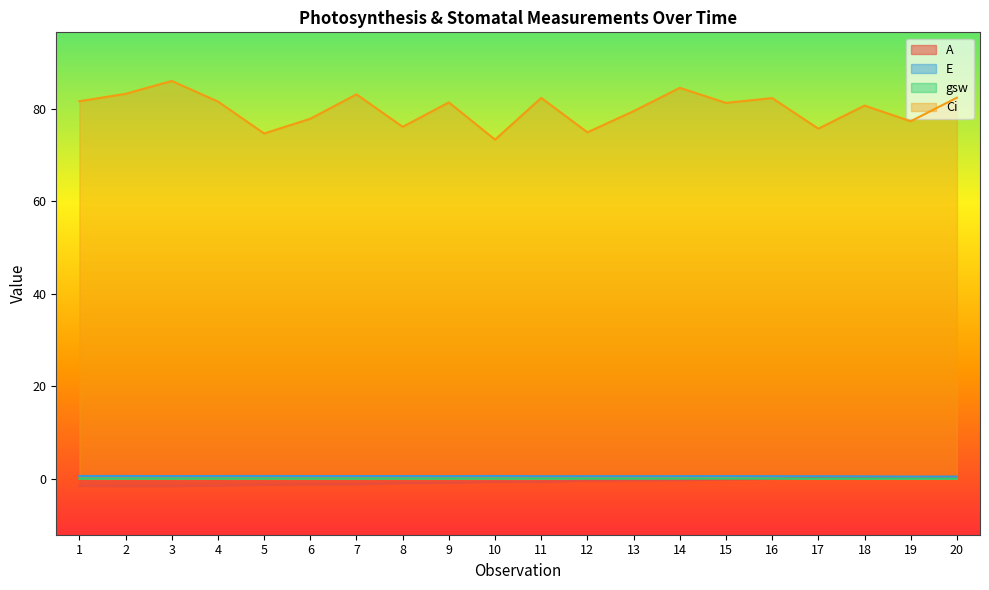

True or false: Ci and gsw intersect in this chart.

False